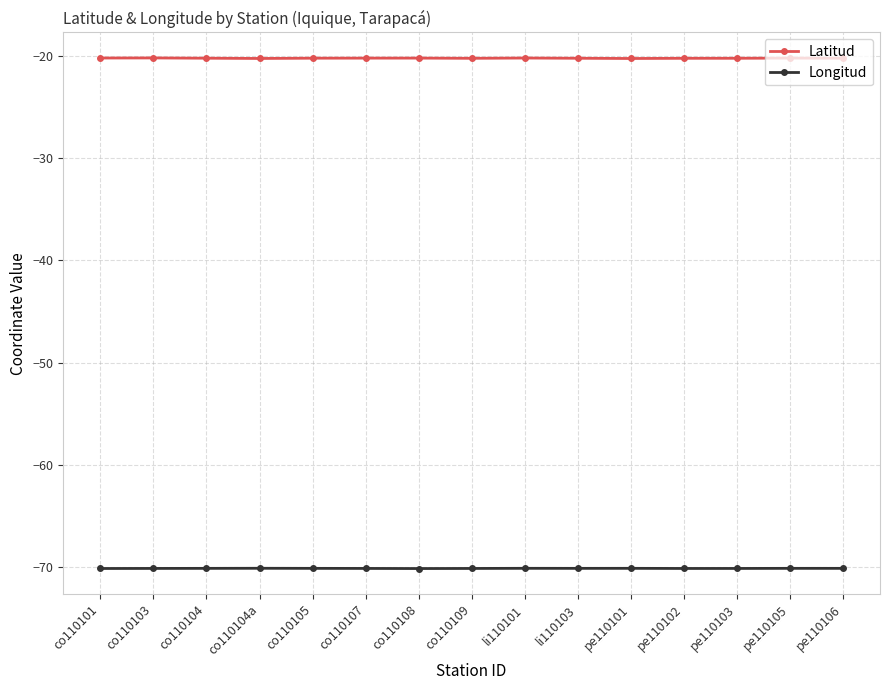

True or false: Longitud and Latitud intersect in this chart.

False